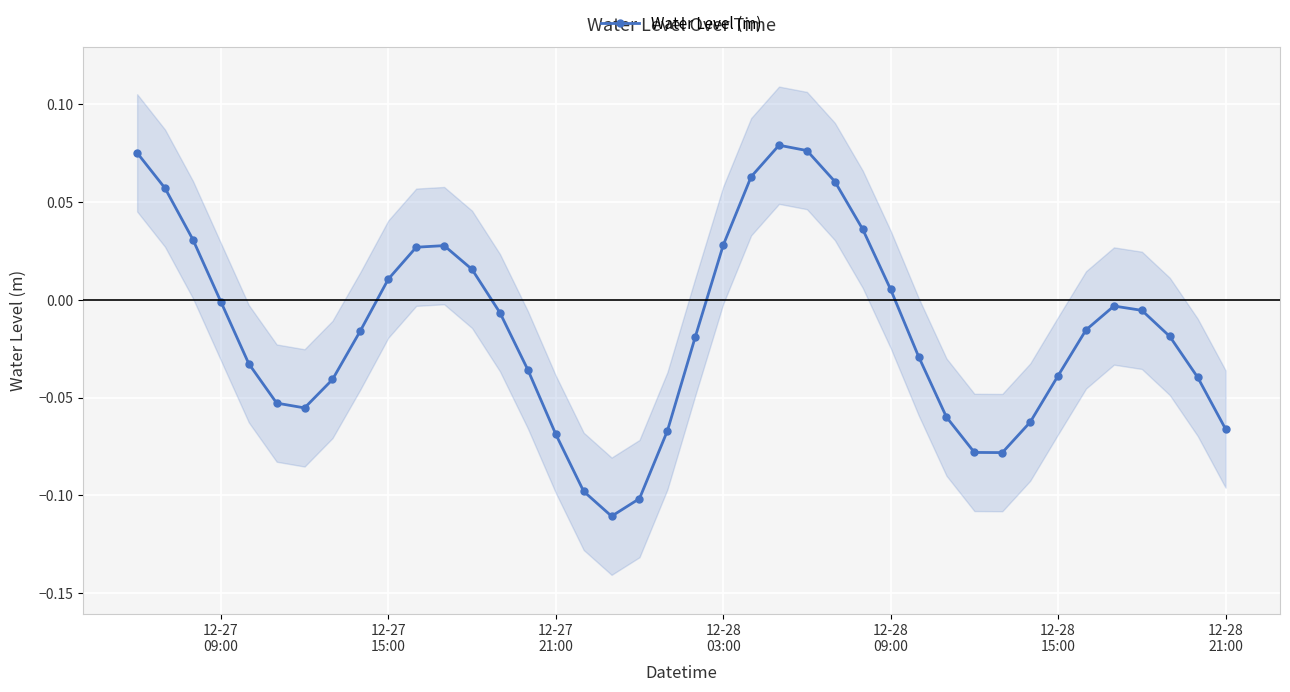

True or false: Water Level (m) has more than 2 points higher than both neighbors.

True